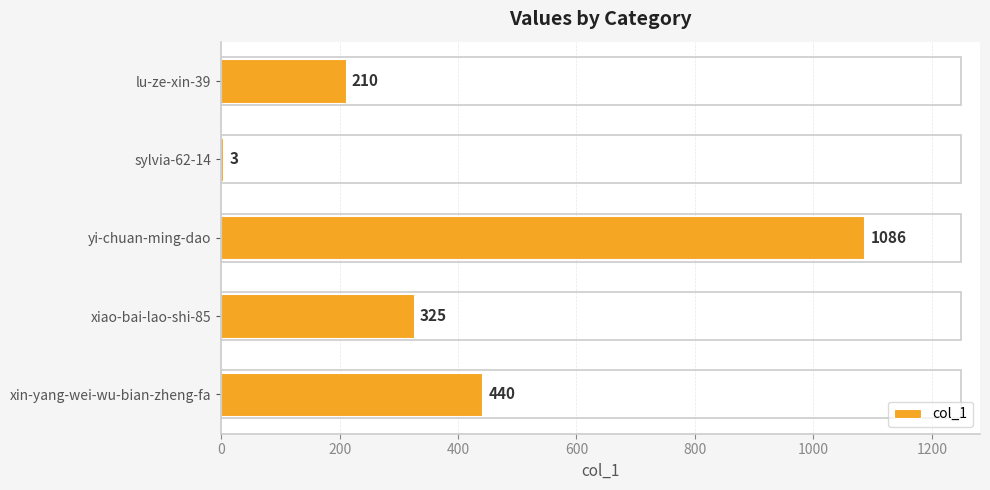

Reading top to bottom, what are all the values shown in this chart?

lu-ze-xin-39=210	sylvia-62-14=3	yi-chuan-ming-dao=1086	xiao-bai-lao-shi-85=325	xin-yang-wei-wu-bian-zheng-fa=440